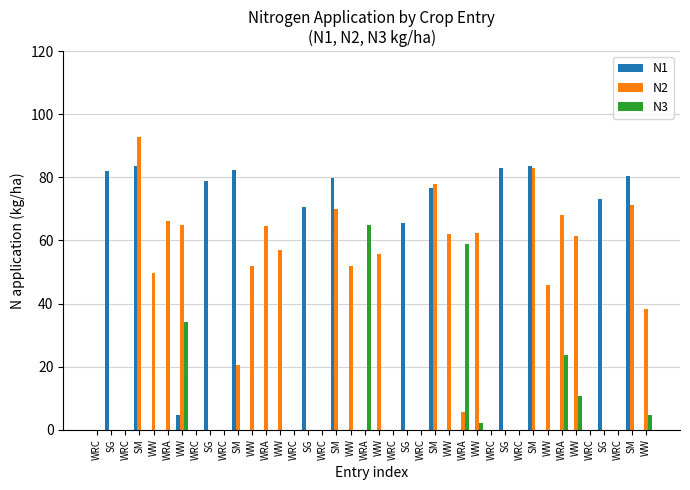

How many series are shown in this chart?

3